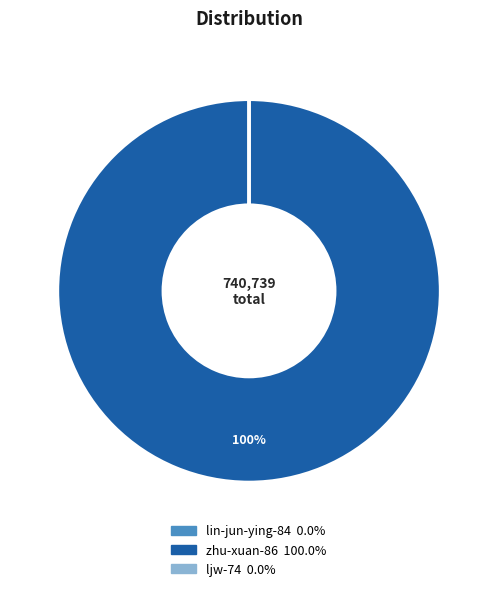

Is zhu-xuan-86 the majority of the pie?

Yes